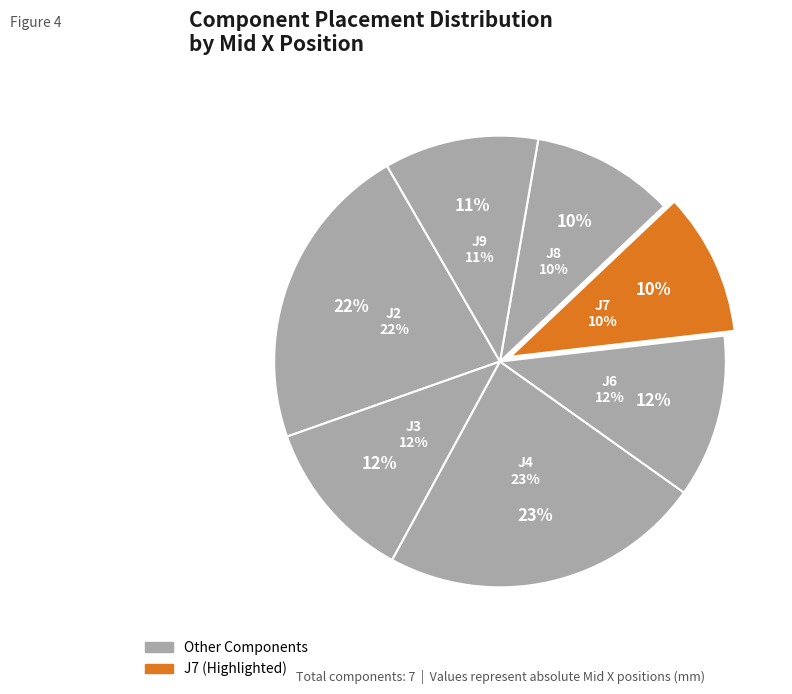

Combined, do J3 and J6 account for over 50%?

No